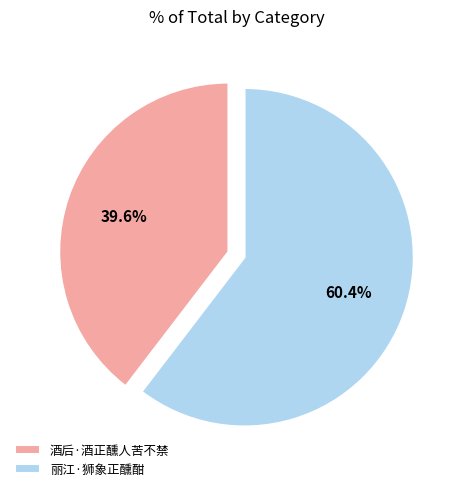

Rank the categories by value from highest to lowest.

丽江·狮象正醺酣, 酒后·酒正醺人苦不禁